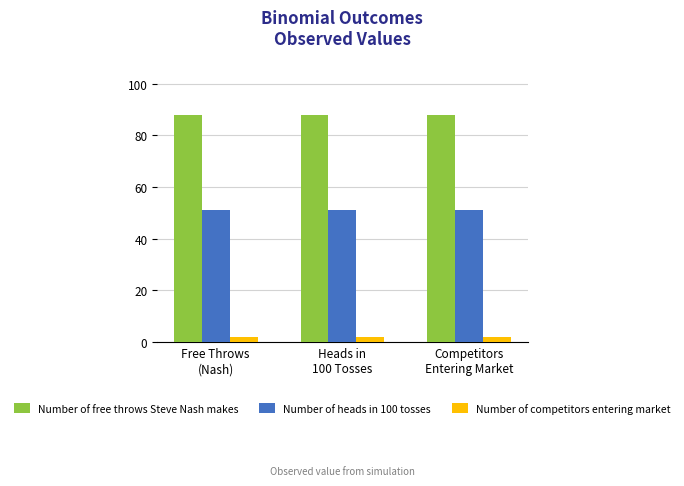

Rank the series by their maximum value, from lowest to highest.

Number of competitors entering market, Number of heads in 100 tosses, Number of free throws Steve Nash makes